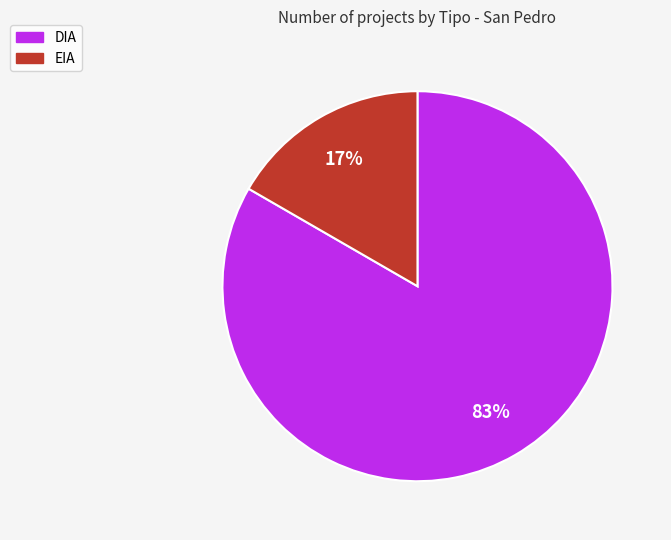

The DIA slice represents 95% of the pie. True or false?

False